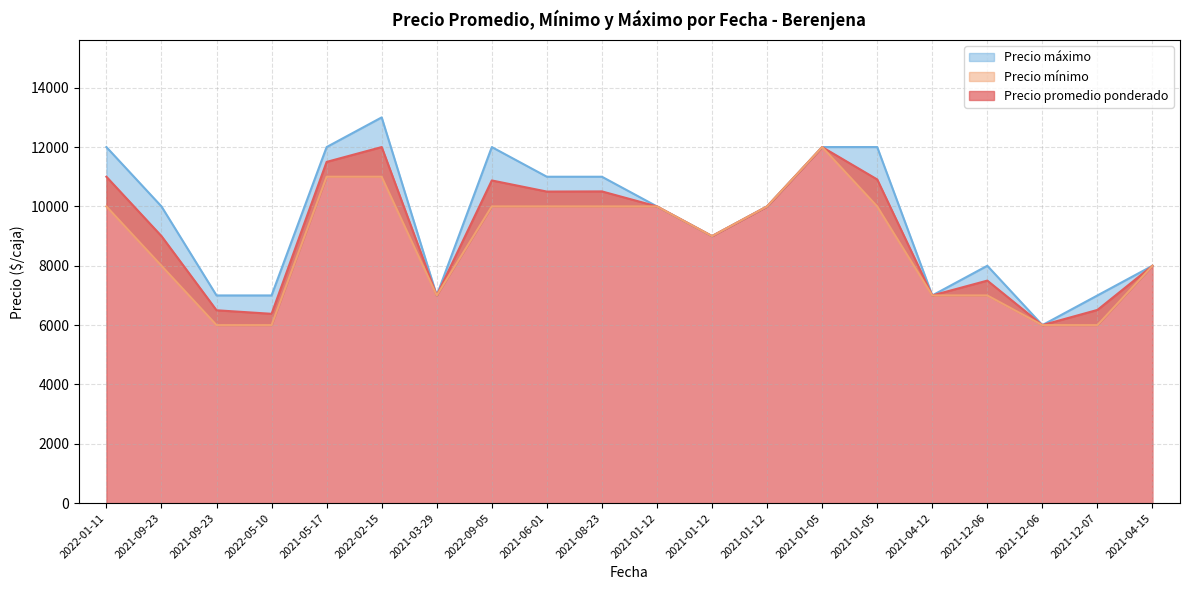

What is the total value across all series at 2021-12-06?

22500